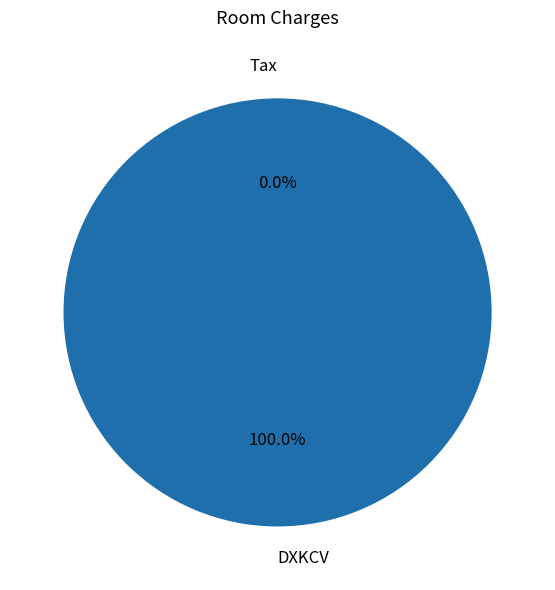

Which category has the smallest portion of the pie?

Tax